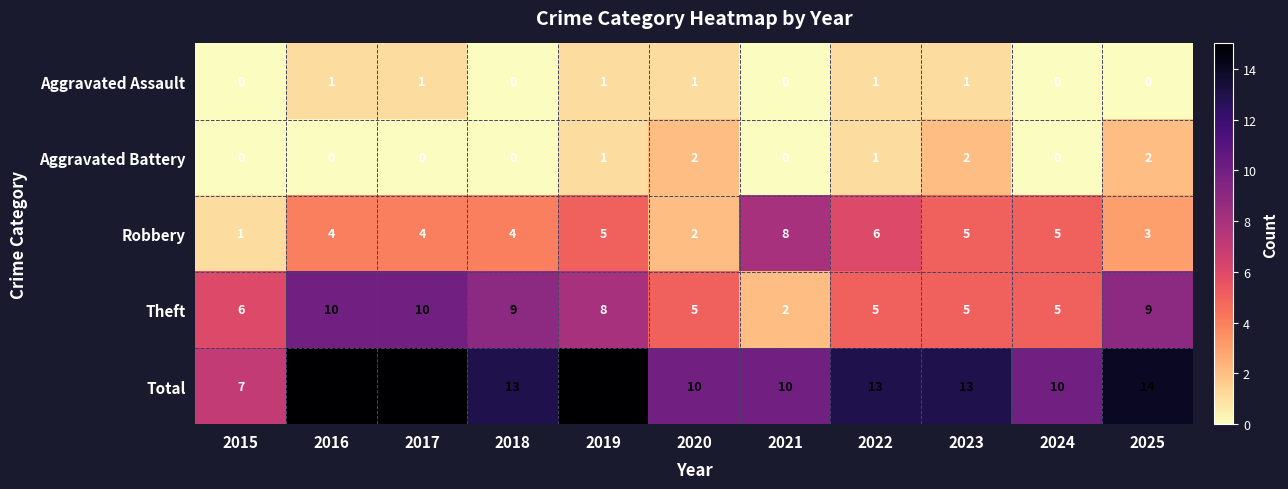

How many distinct data groups are displayed?

5